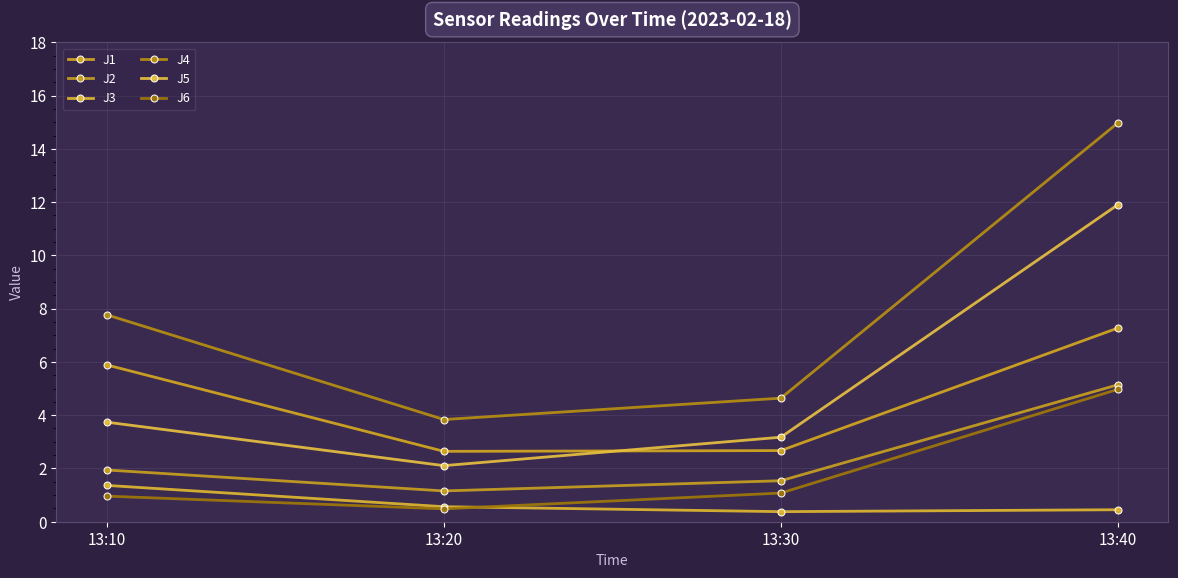

At which label is J2 closest to 3?

13:10